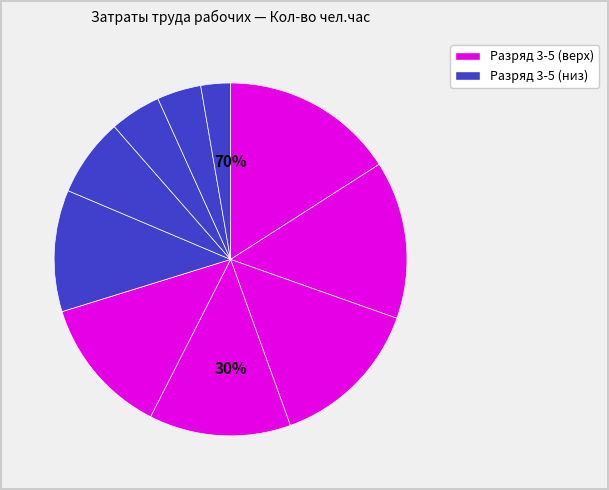

To the nearest percent, what is the average slice percentage?

10%